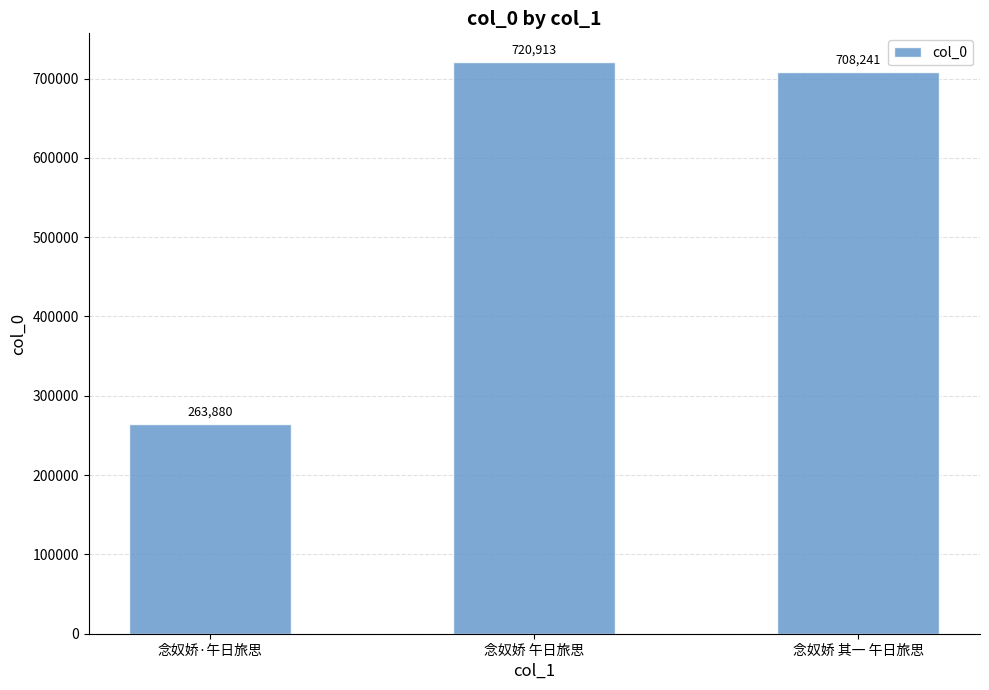

Reading right to left, what are all the values shown in this chart?

708241	720913	263880